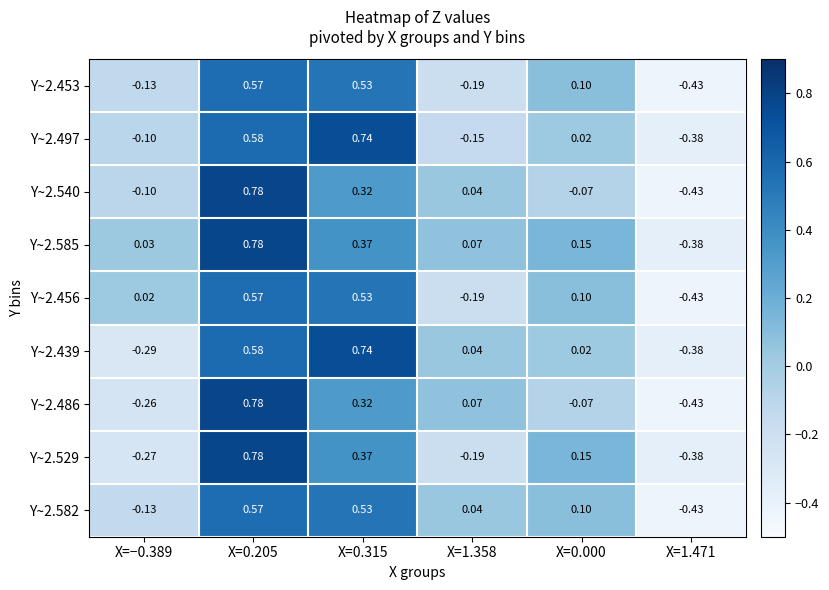

Is the value of Y~2.486 at X=1.471 greater than the value of Y~2.585 at X=0.315?

No